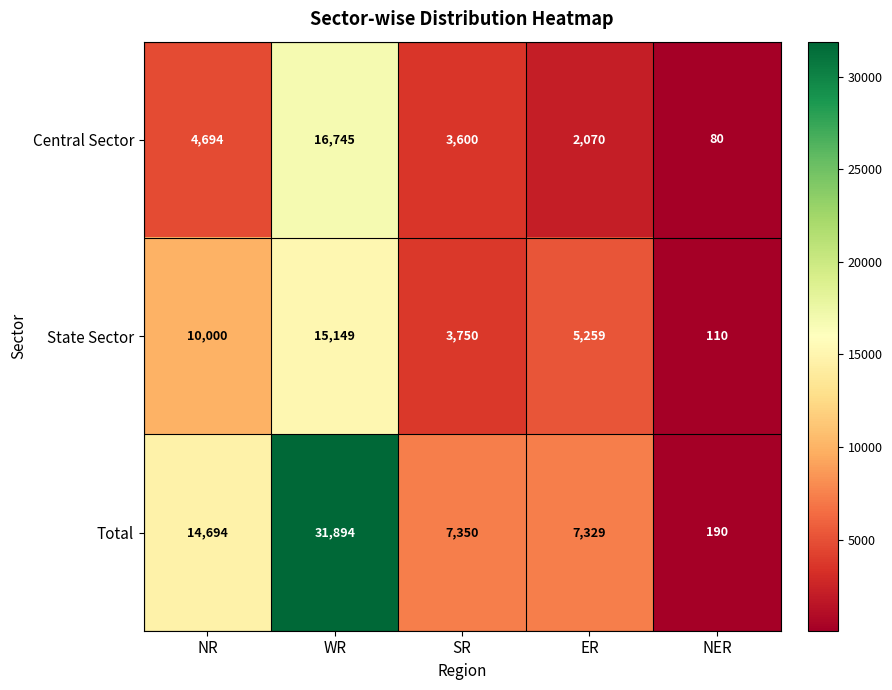

What is the average value of the Central Sector series?

5438